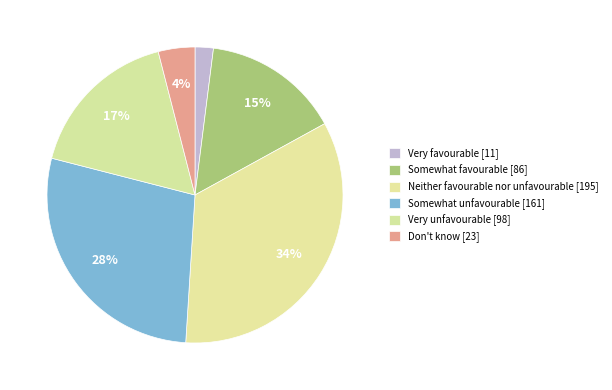

Count the number of slices in the pie.

6